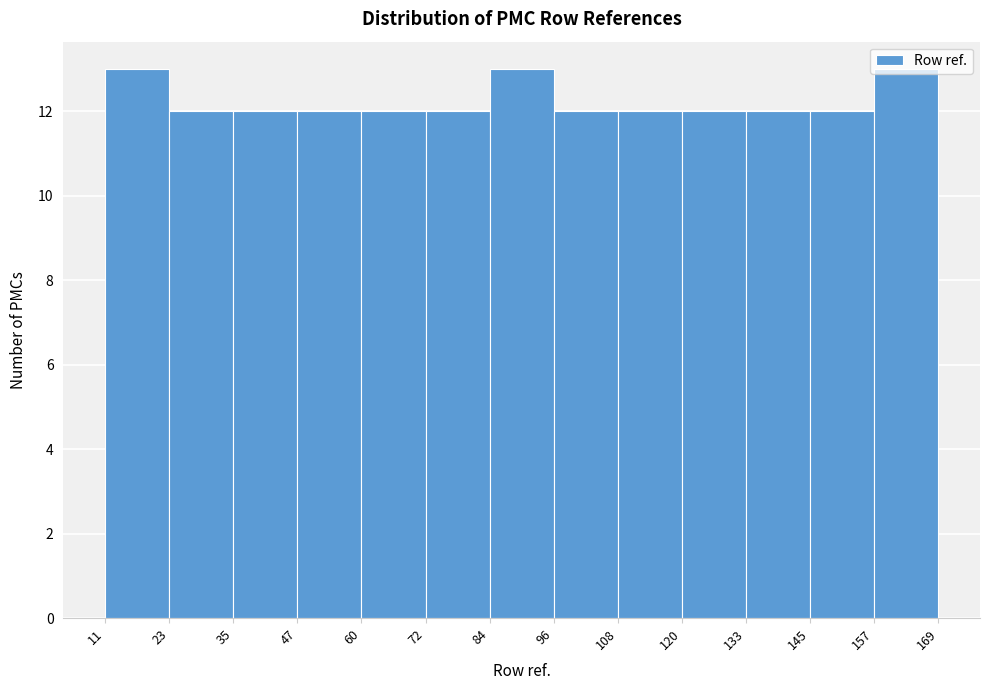

Reading left to right, transcribe this chart: for each bar, give the range it covers on the x-axis and its height. The values are not printed on the chart, so give them approximately, as read against the axis.

11 to 23: 13
23 to 35: 12
35 to 47: 12
47 to 60: 12
60 to 72: 12
72 to 84: 12
84 to 96: 13
96 to 108: 12
108 to 120: 12
120 to 133: 12
133 to 145: 12
145 to 157: 12
157 to 169: 13